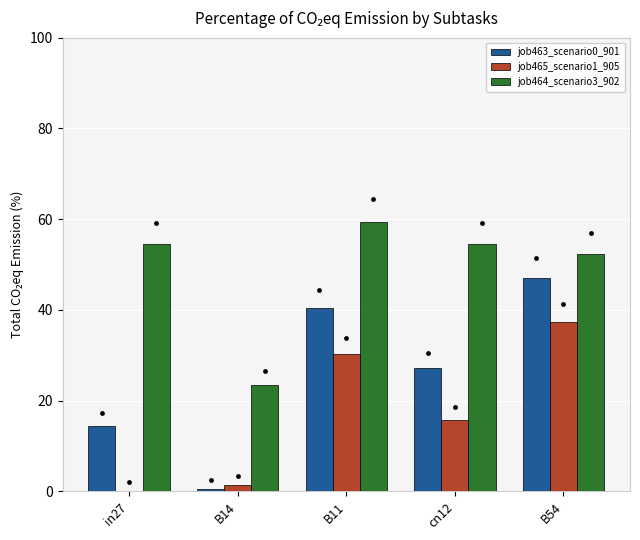

What is the total value across all series at cn12?

97.2